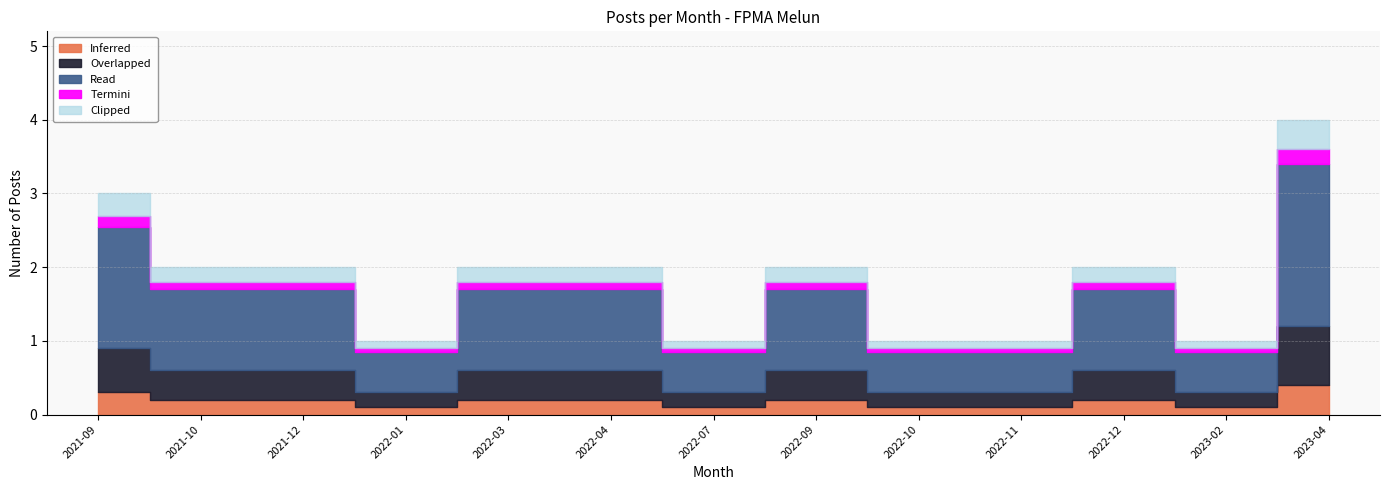

True or false: Inferred and Read intersect in this chart.

False